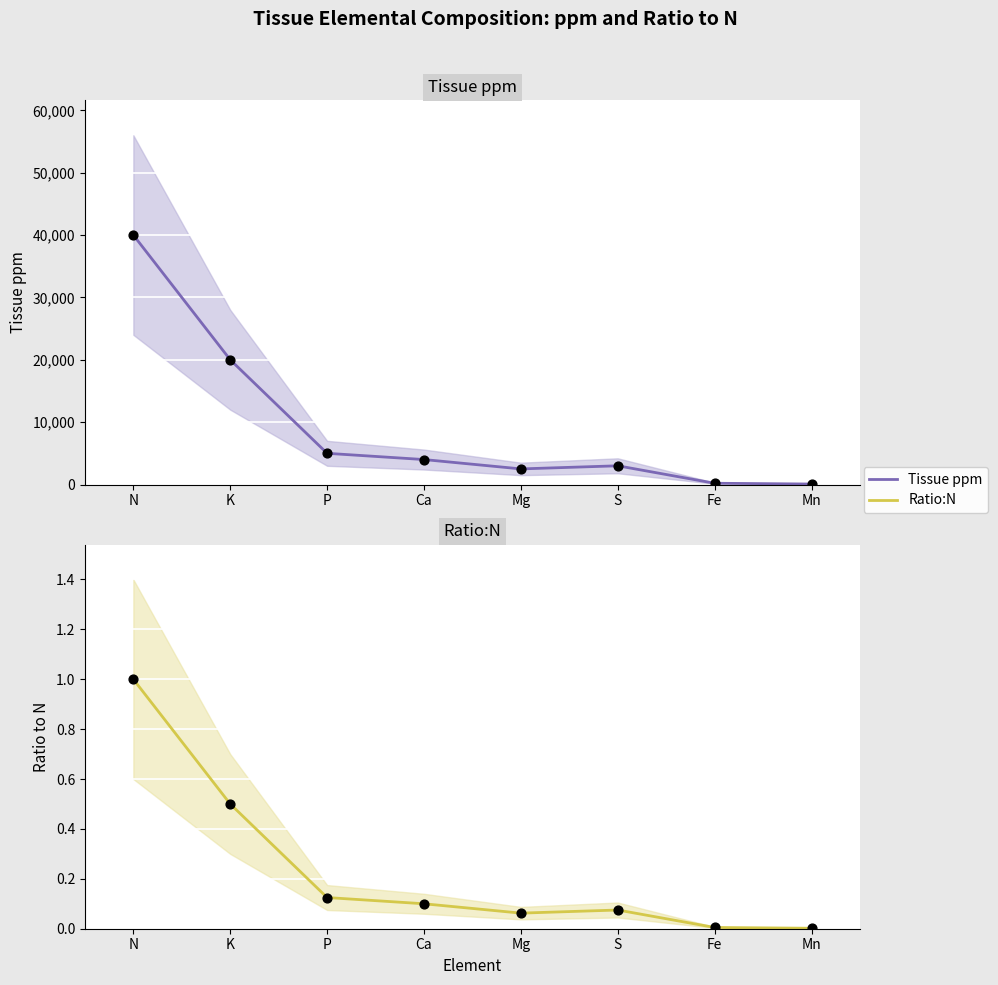

Which series has the largest Y range (max minus min)?

Tissue ppm